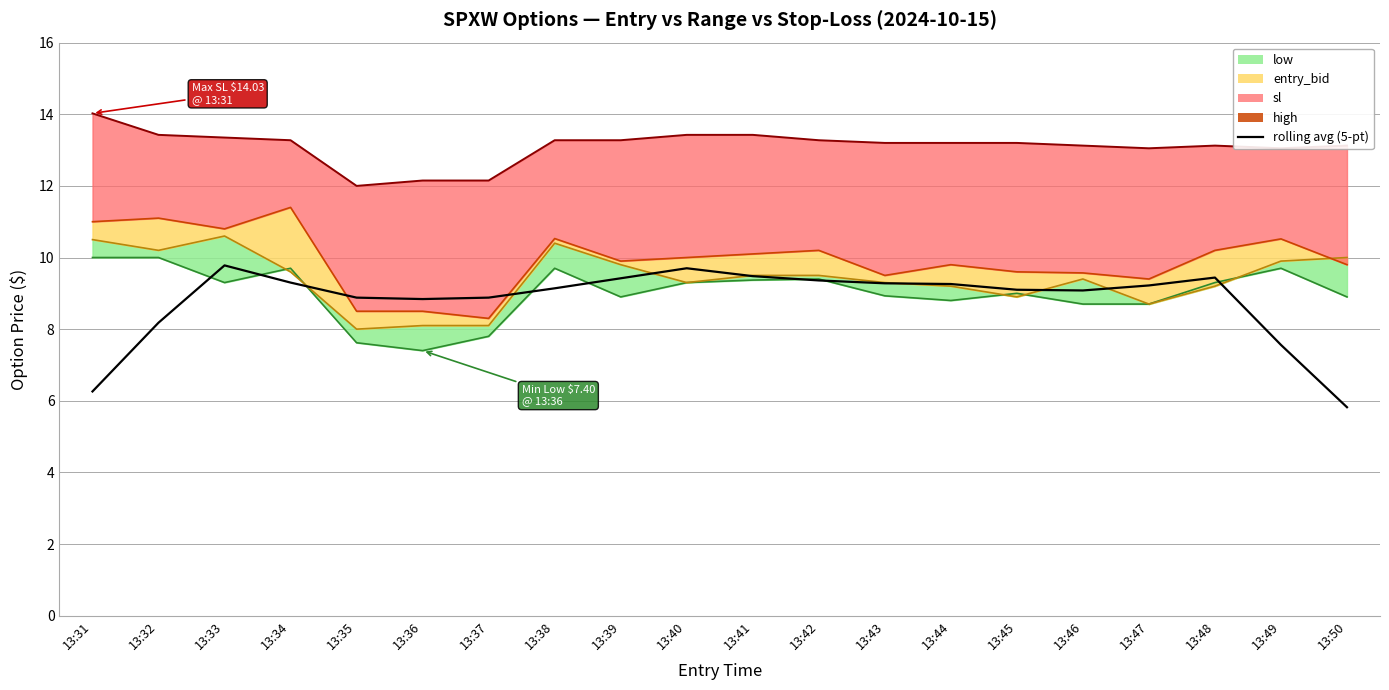

Read the entry_bid_line value at 13:31.

10.5